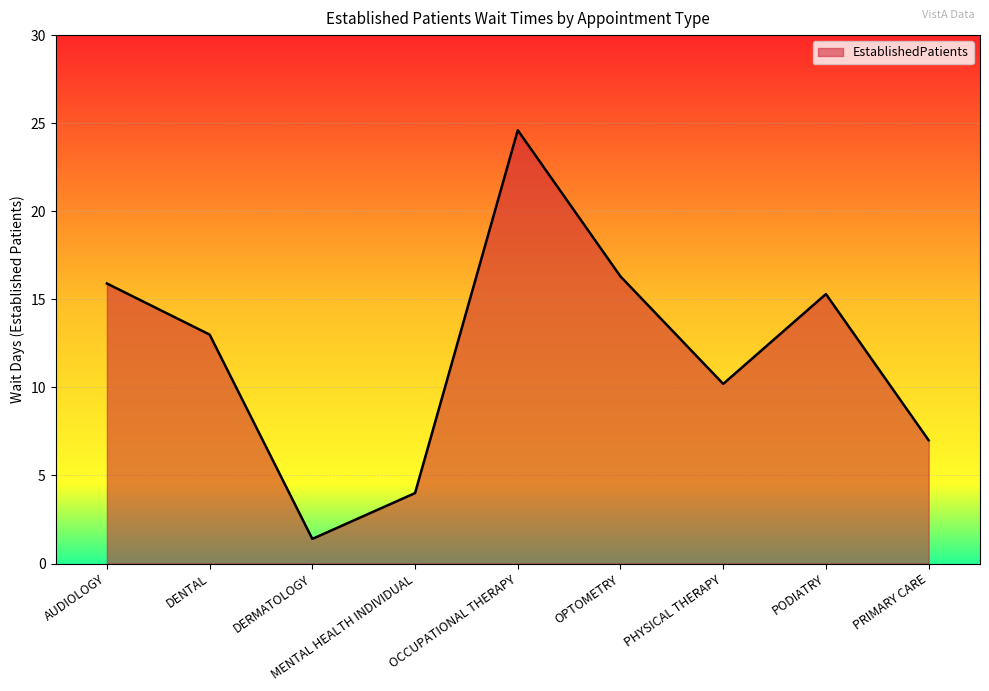

Approximately how many times larger is the value at MENTAL HEALTH INDIVIDUAL compared to PRIMARY CARE?

0.6